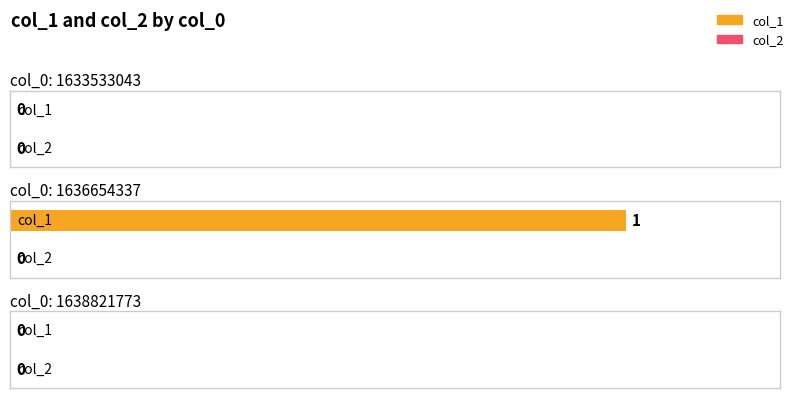

At which category is the sum across all series the highest?

1636654337